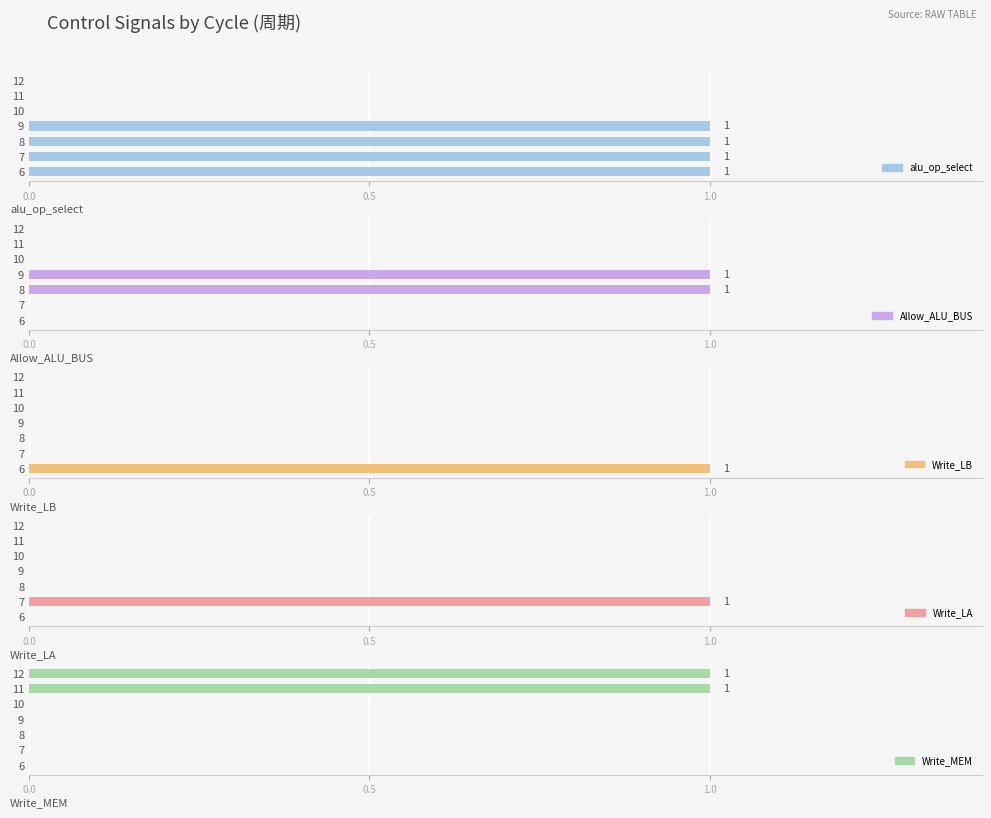

Rank the series at 7 from lowest to highest value.

Allow_ALU_BUS, Write_LB, Write_MEM, alu_op_select, Write_LA